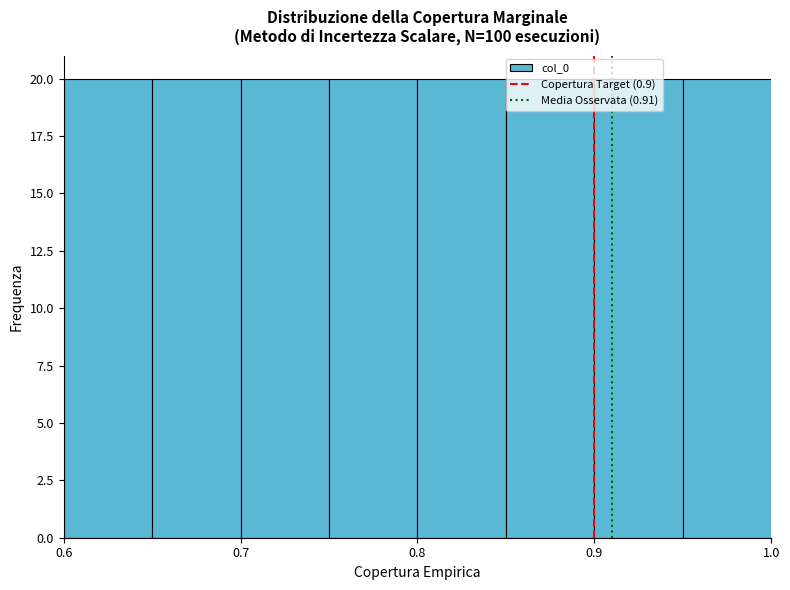

Reading left to right, transcribe this chart: for each bar, give the range it covers on the x-axis and its height. The values are not printed on the chart, so give them approximately, as read against the axis.

0.60 to 0.65: 20
0.65 to 0.70: 20
0.70 to 0.75: 20
0.75 to 0.80: 20
0.80 to 0.85: 20
0.85 to 0.90: 20
0.90 to 0.95: 20
0.95 to 1.00: 20